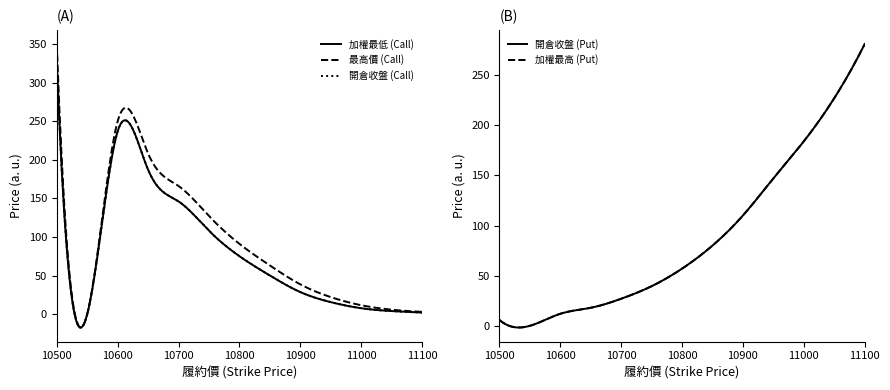

Read the Call 最高價 value at 10600.

250.0